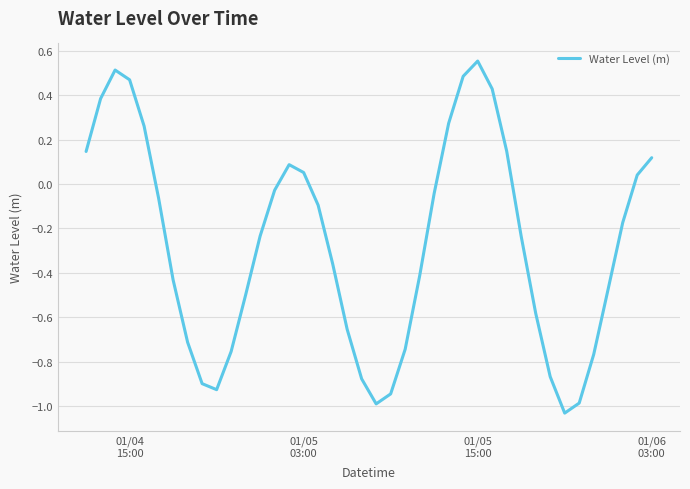

What is the difference between the maximum and minimum values?

1.6